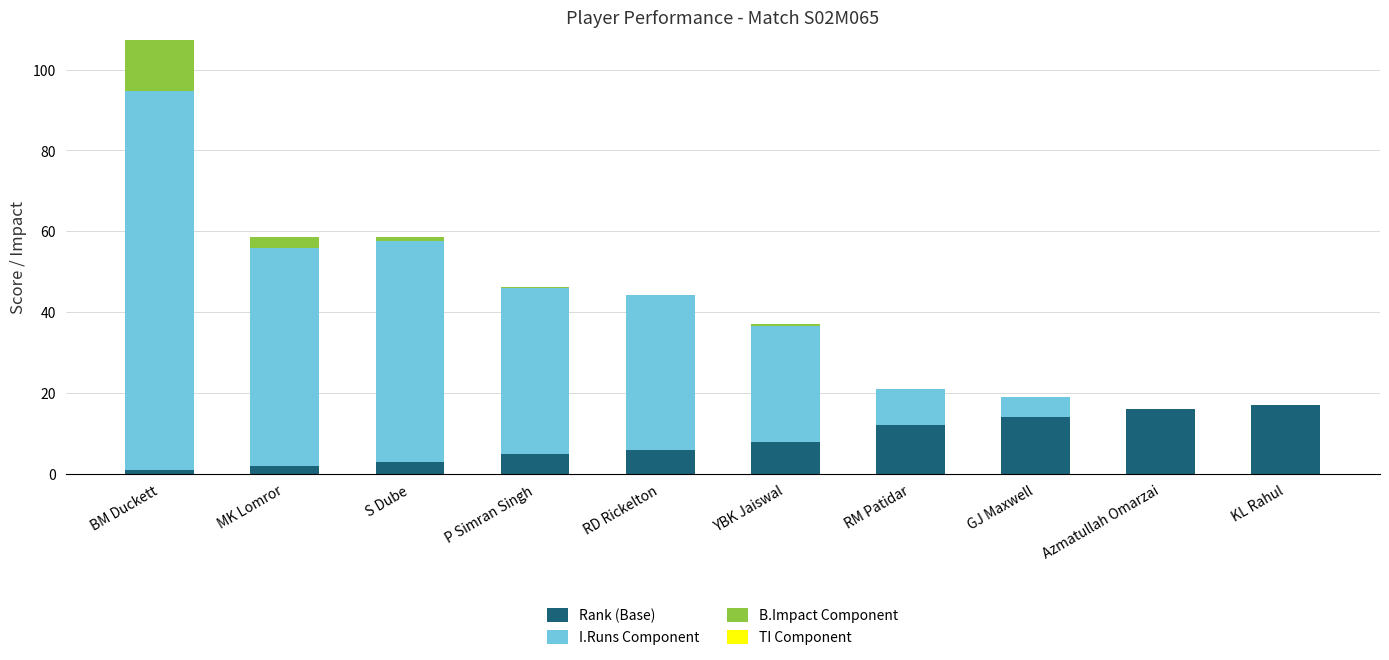

Does the chart contain stacked bars?

Yes